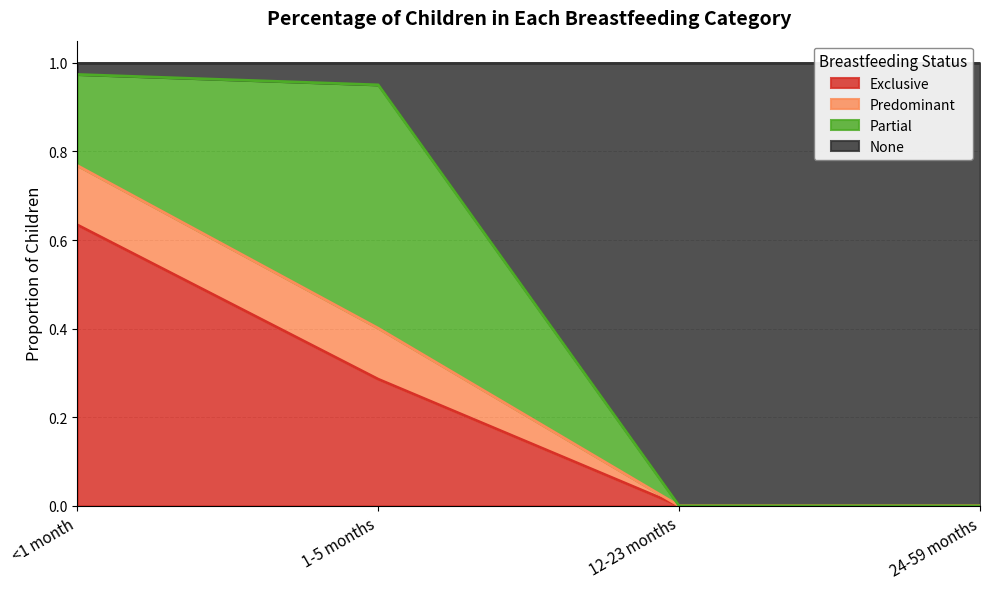

True or false: Exclusive and Predominant intersect in this chart.

False